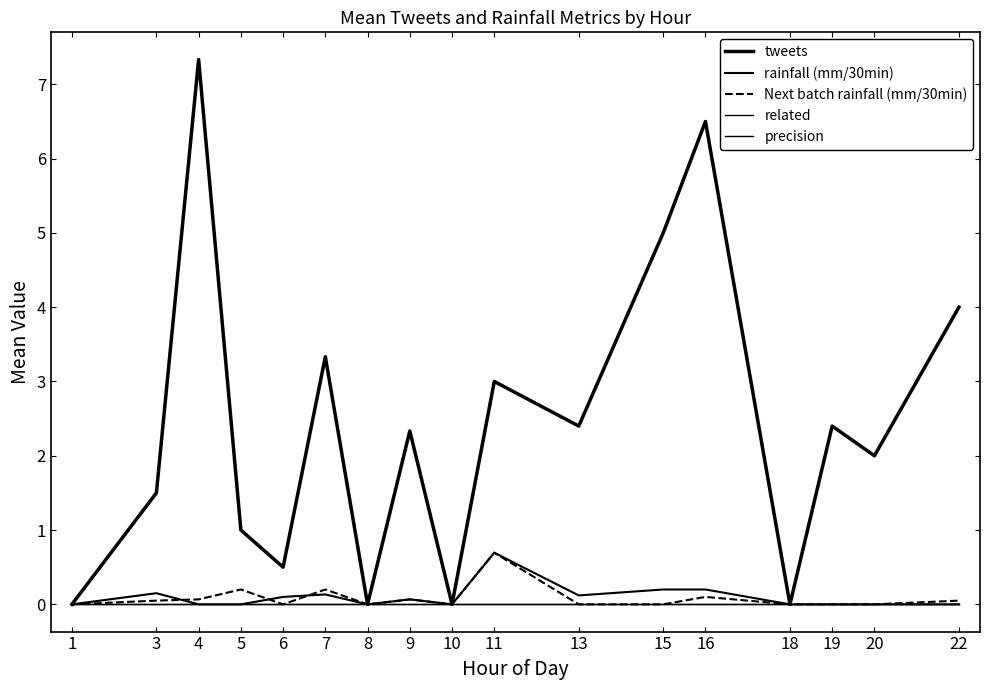

Is this an area chart (filled region under the line)?

No